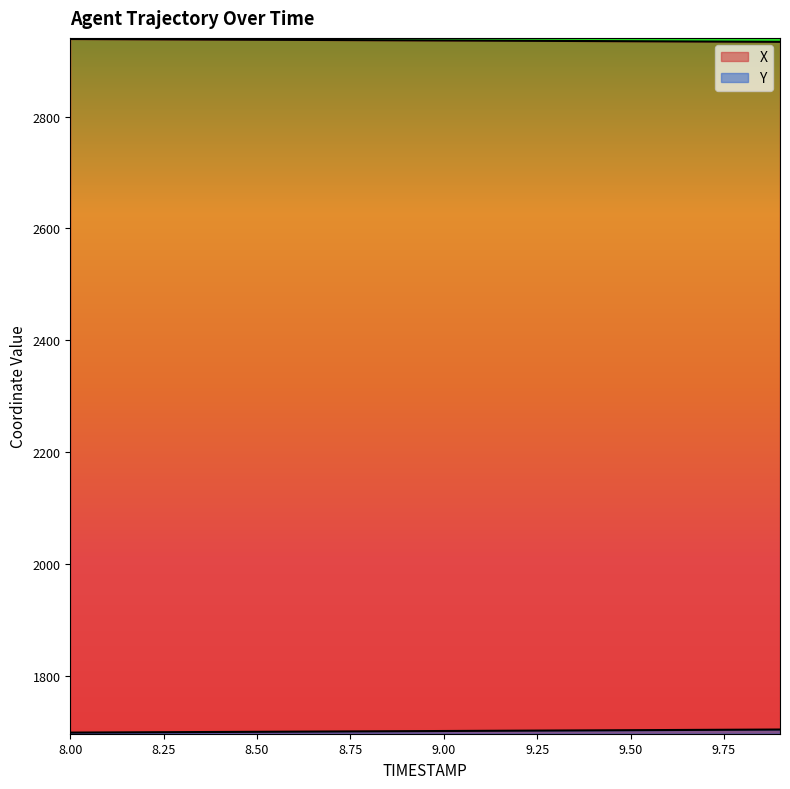

At which label does X first exceed 2936?

8.0